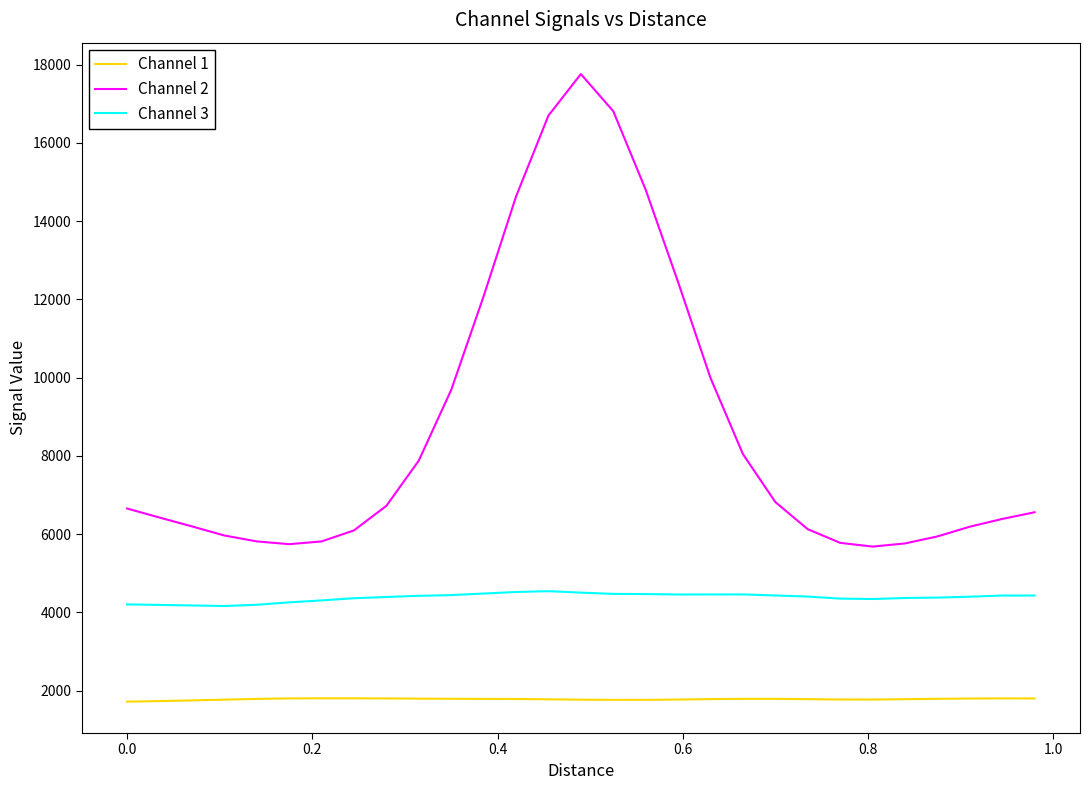

Count the number of categories in the chart.

29